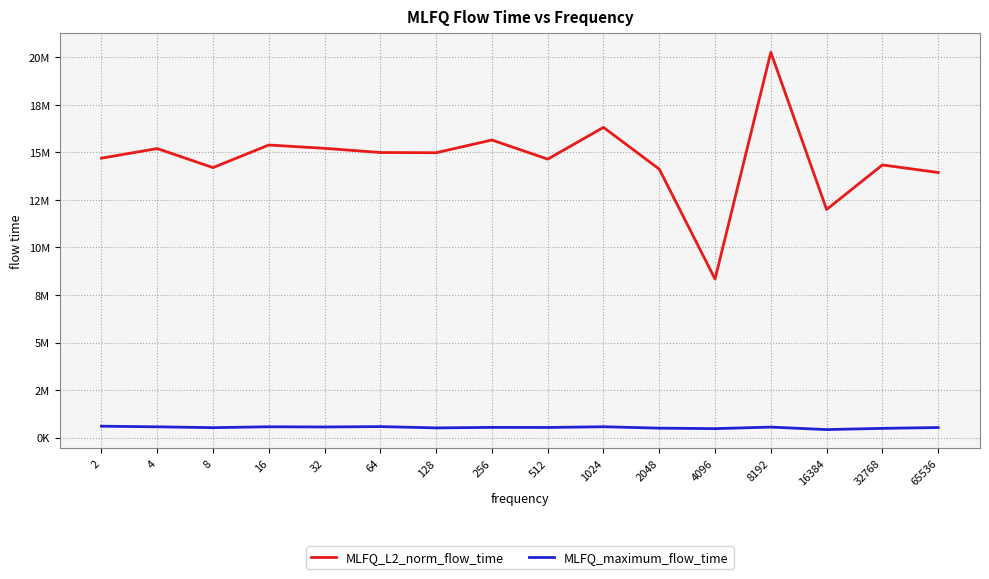

What is the sum of all MLFQ_maximum_flow_time values?

8533463.0